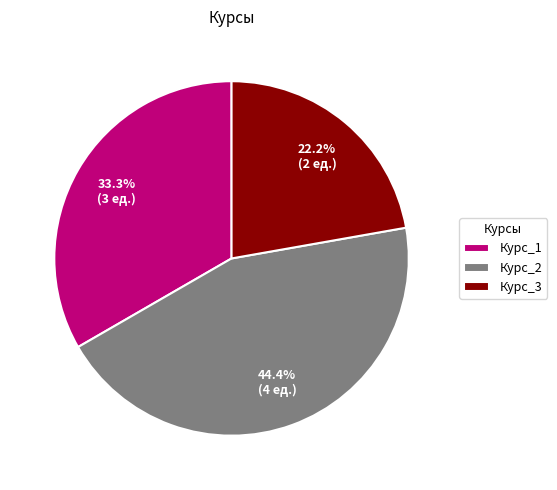

To the nearest percent, what is the combined percentage of Курс_3 and Курс_1?

56%